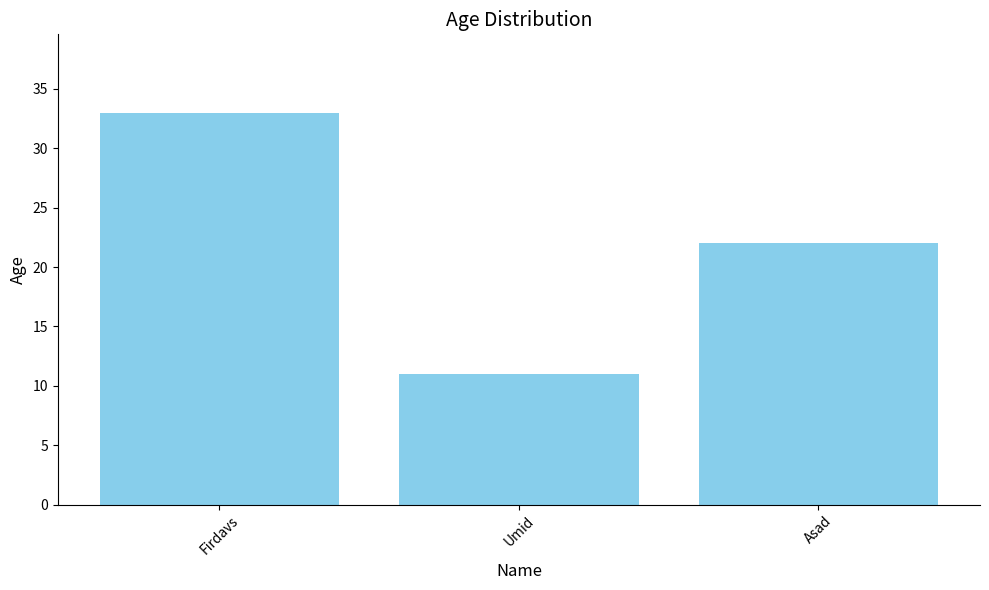

What is the ratio of the value at Firdavs to the value at Umid?

3.0